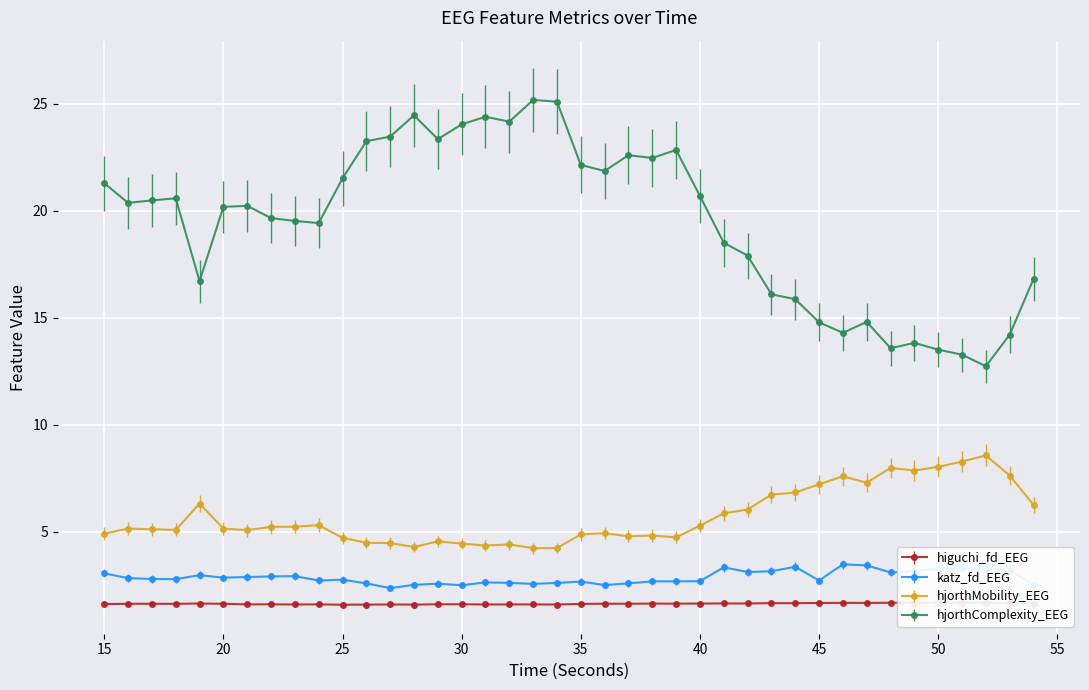

What is the greatest value displayed?

25.2